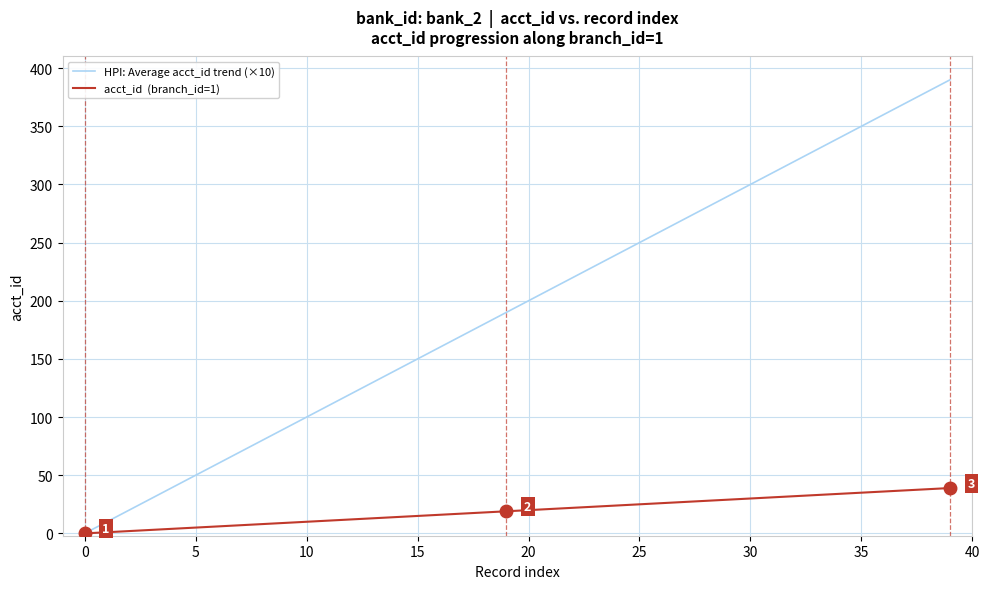

What is the maximum value shown in the chart?

390